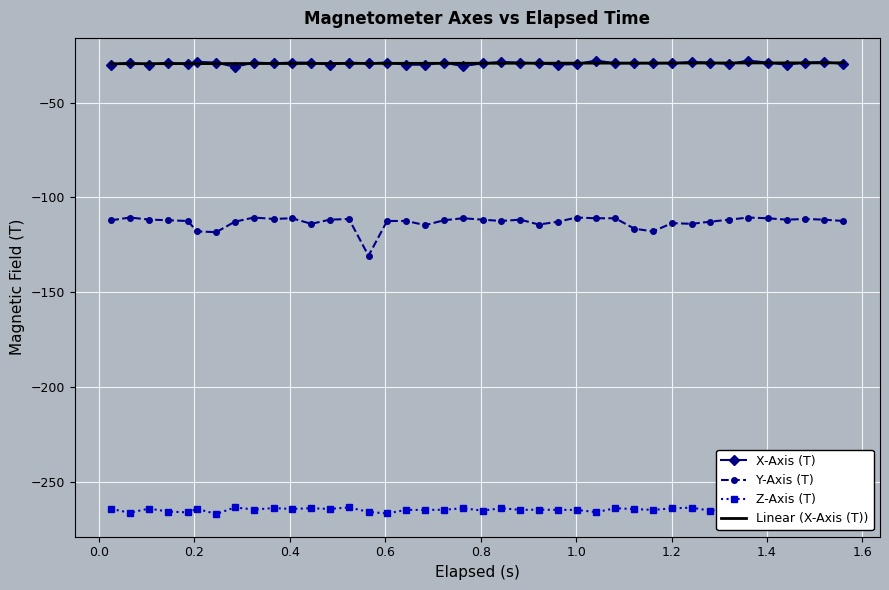

How many interior local valleys does the Z-Axis (T) series have?

14